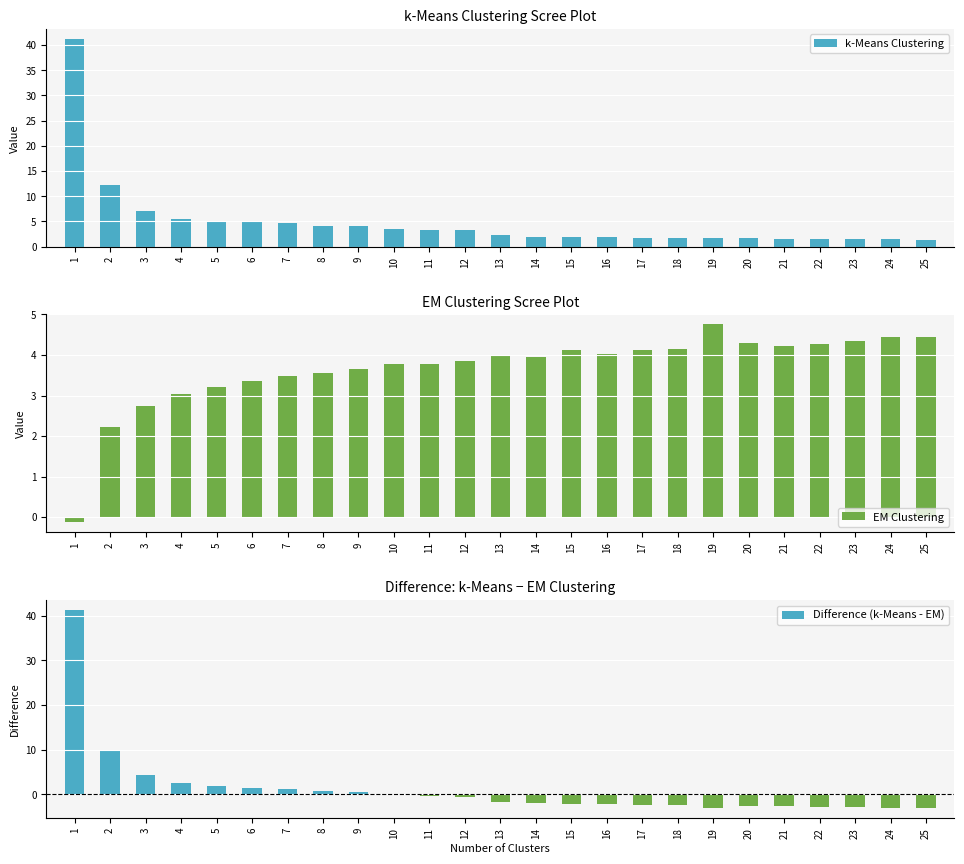

What is the difference between the maximum and minimum values in the EM Clustering series?

4.9